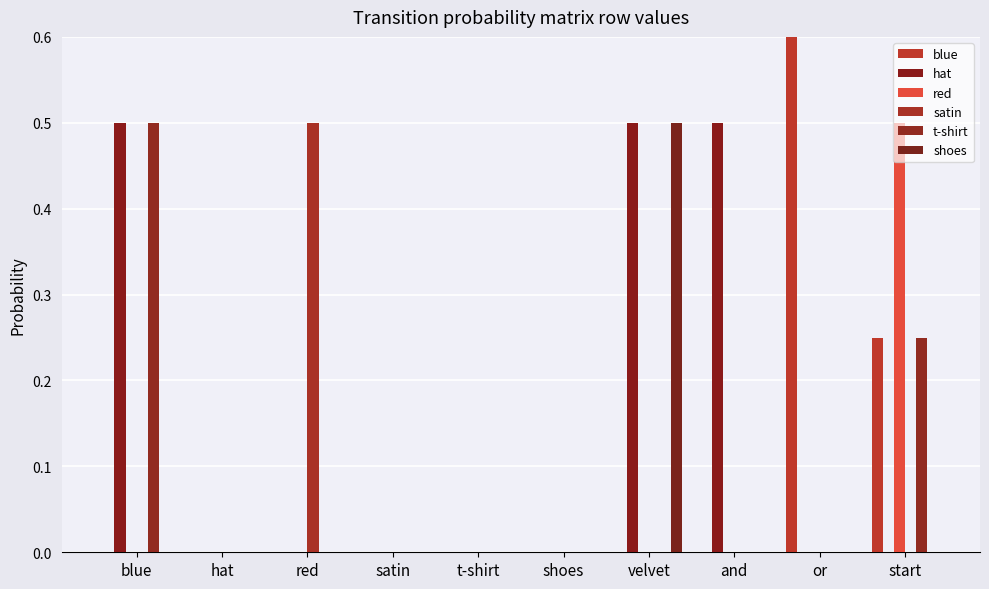

The satin series shows 0.0 at or. True or false?

True